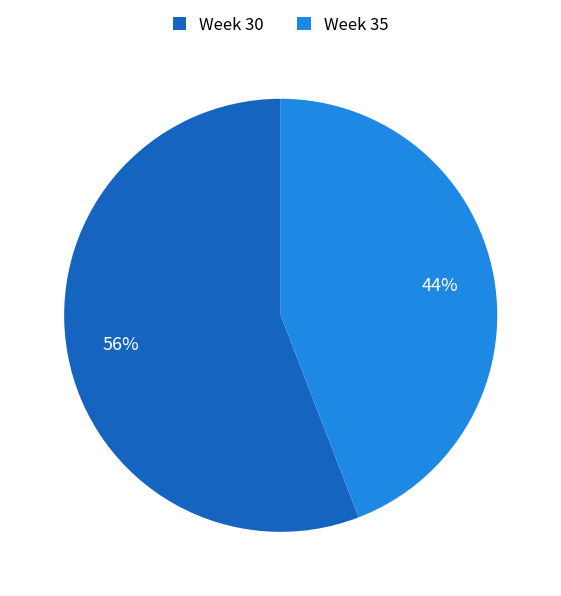

Is there a majority slice in this chart?

Yes